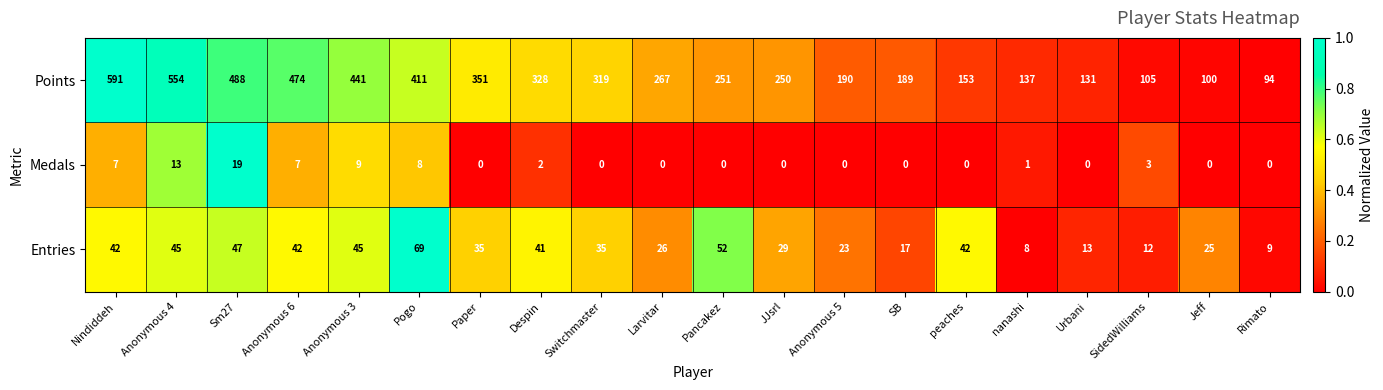

What is the greatest value displayed?

591